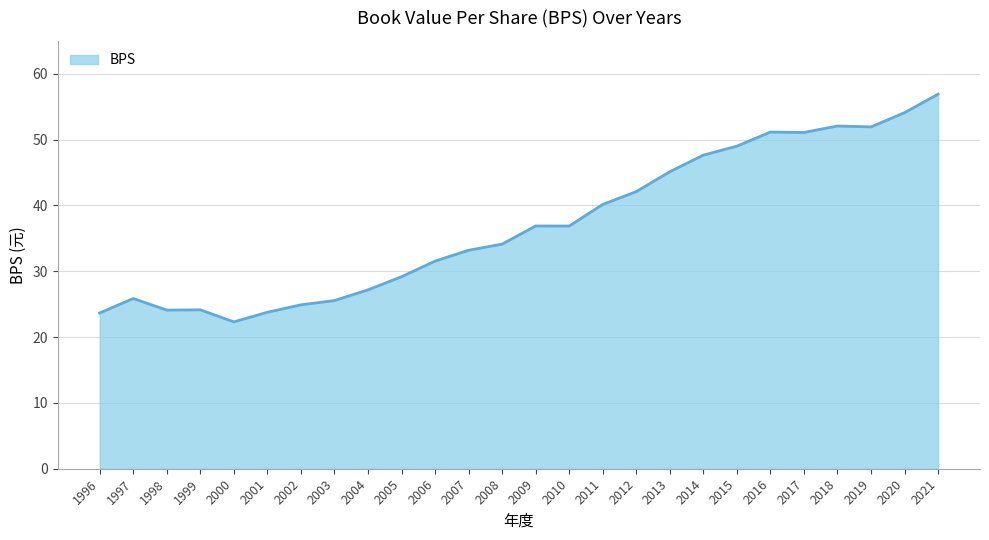

Count the number of data series in this chart.

1